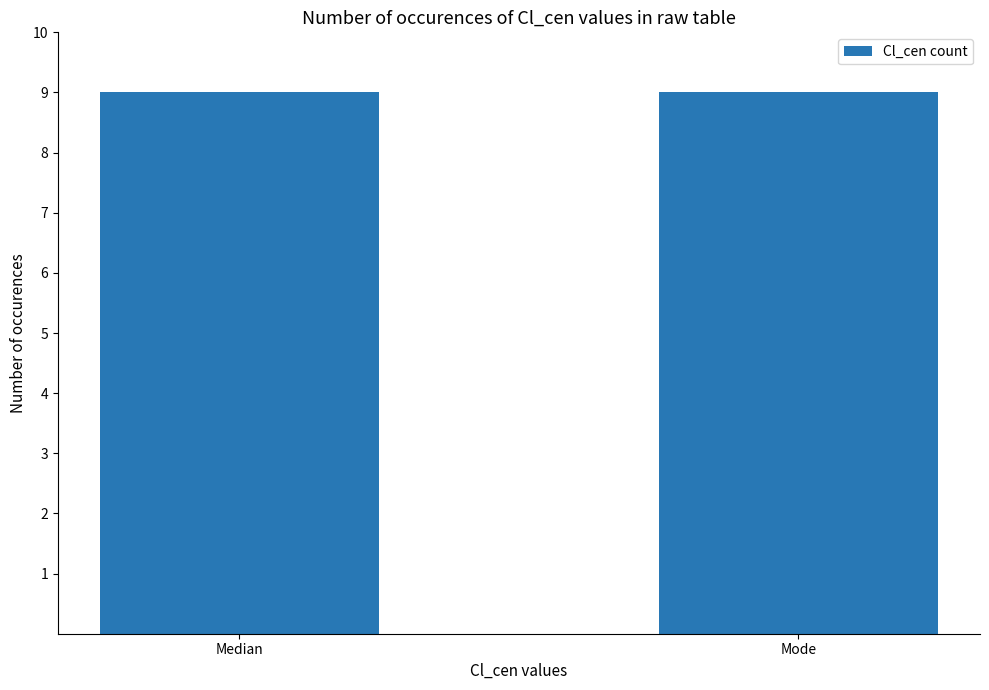

Is it true that N_cl_max equals 6 at 15?

False